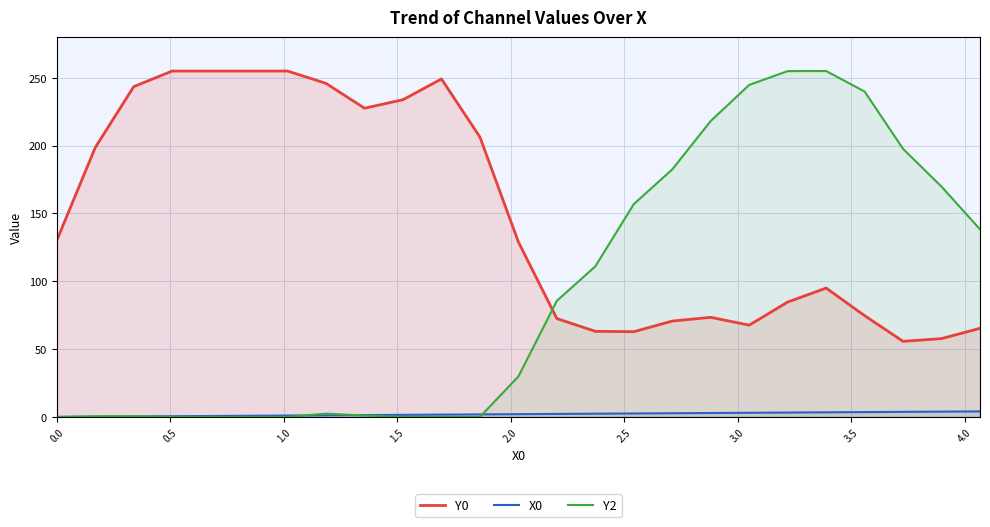

Rank the series by their average value, from highest to lowest.

Y0, Y2, X0